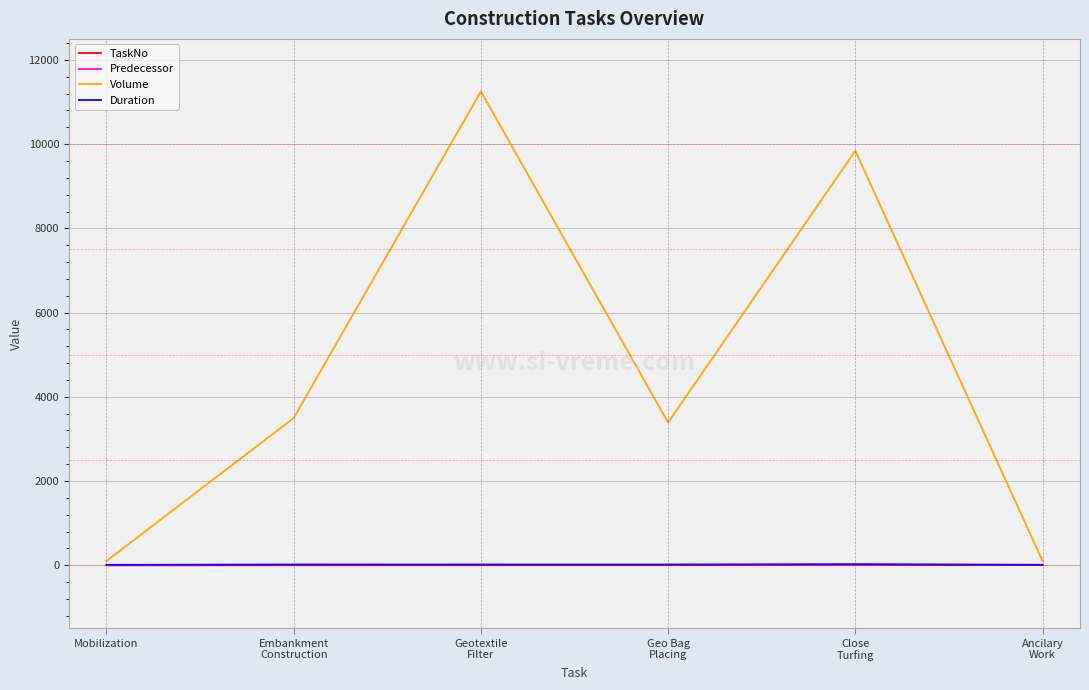

What is the minimum value for Volume?

100